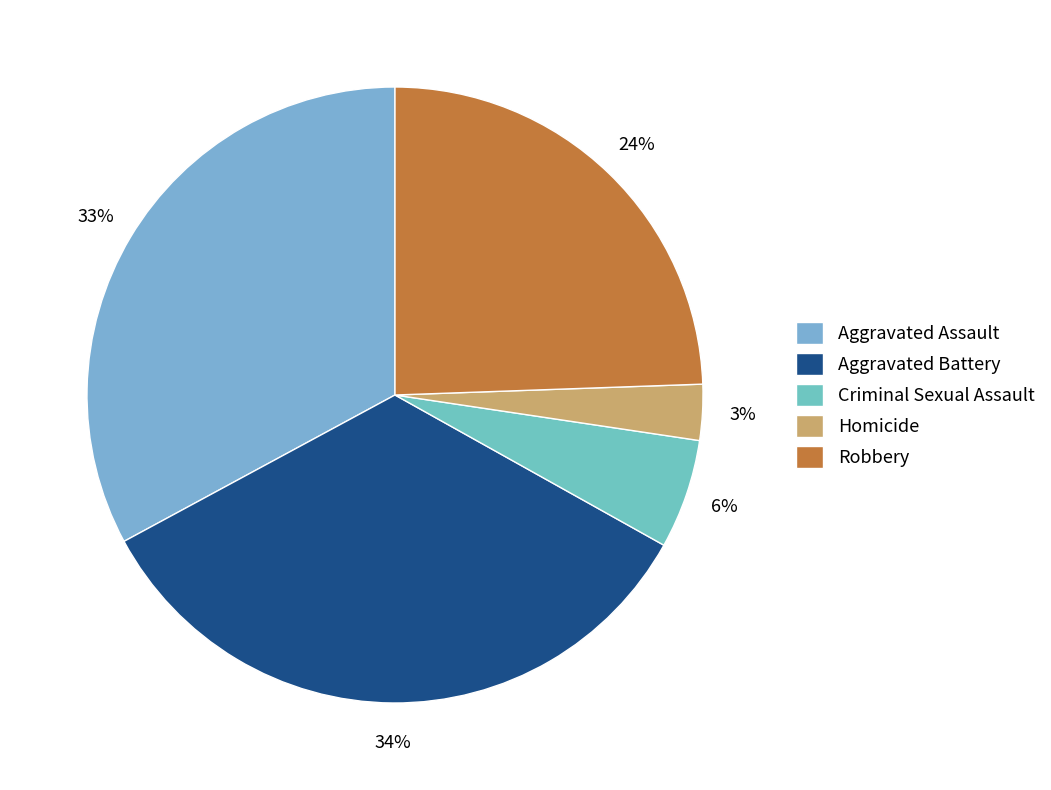

What is the largest slice in the pie chart?

Aggravated Battery